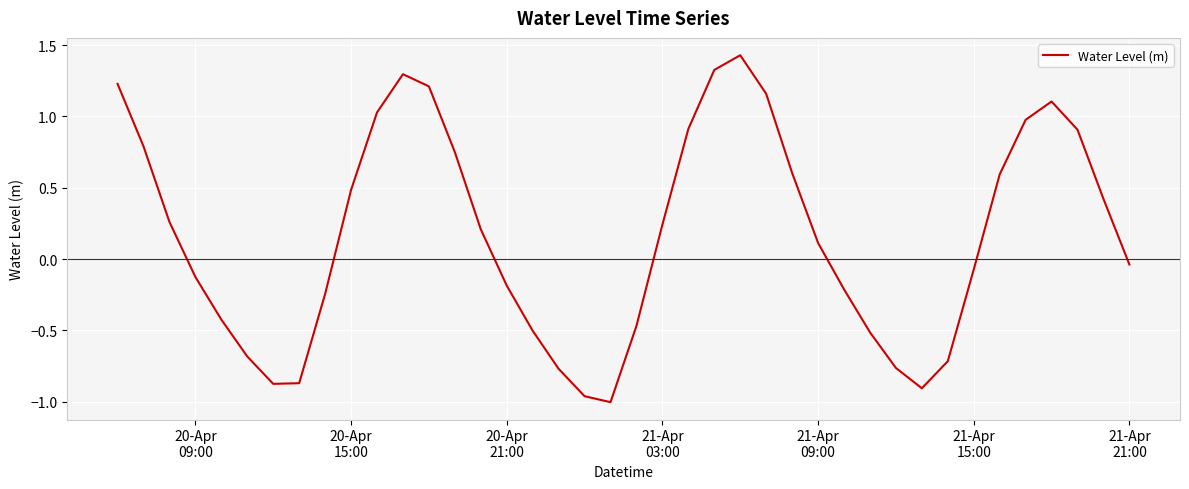

What is the difference between the maximum and minimum values?

2.4